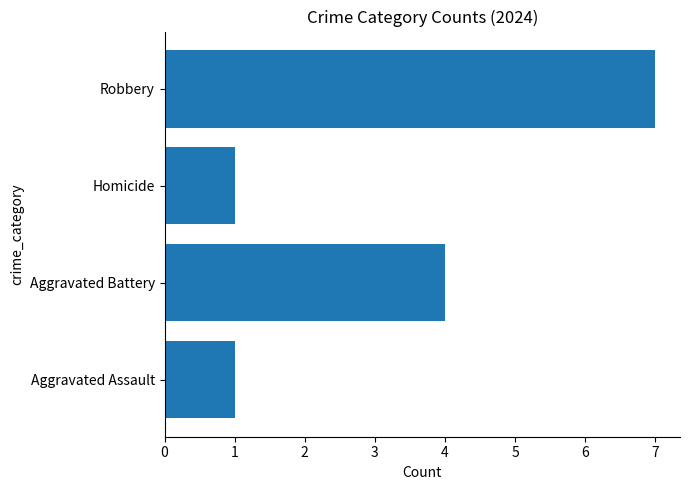

What is the ratio of the value at Robbery to the value at Aggravated Assault?

7.0